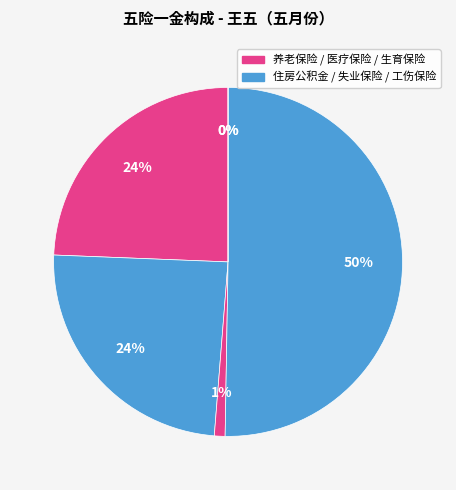

What is the smallest slice in the pie chart?

生育保险